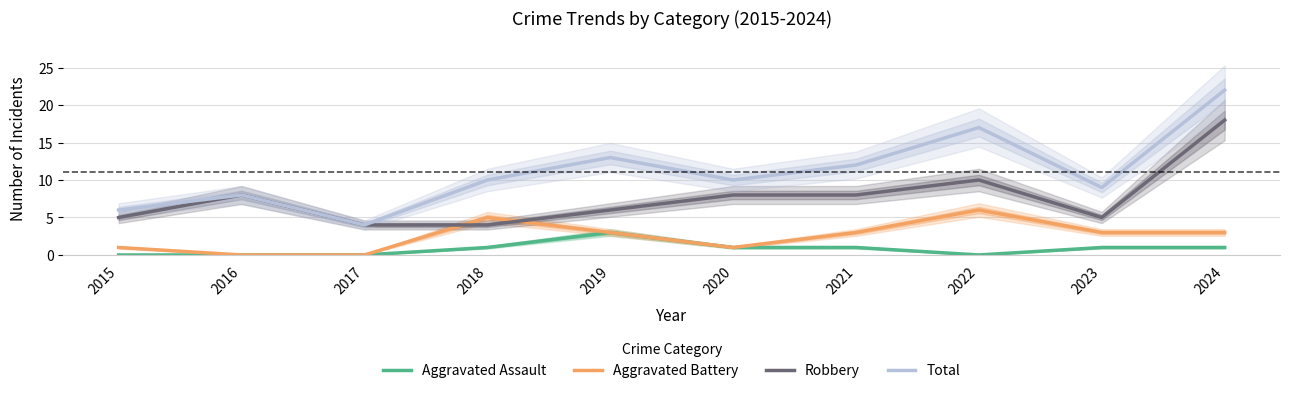

True or false: Aggravated Assault and Total cross at least once.

False